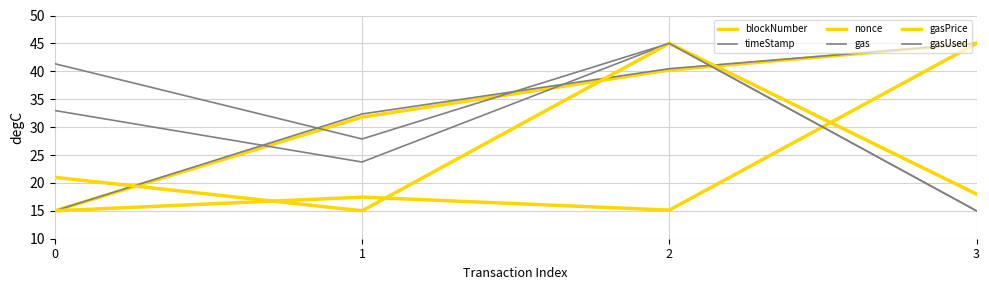

Where do blockNumber and gas first cross each other?

0 and 1